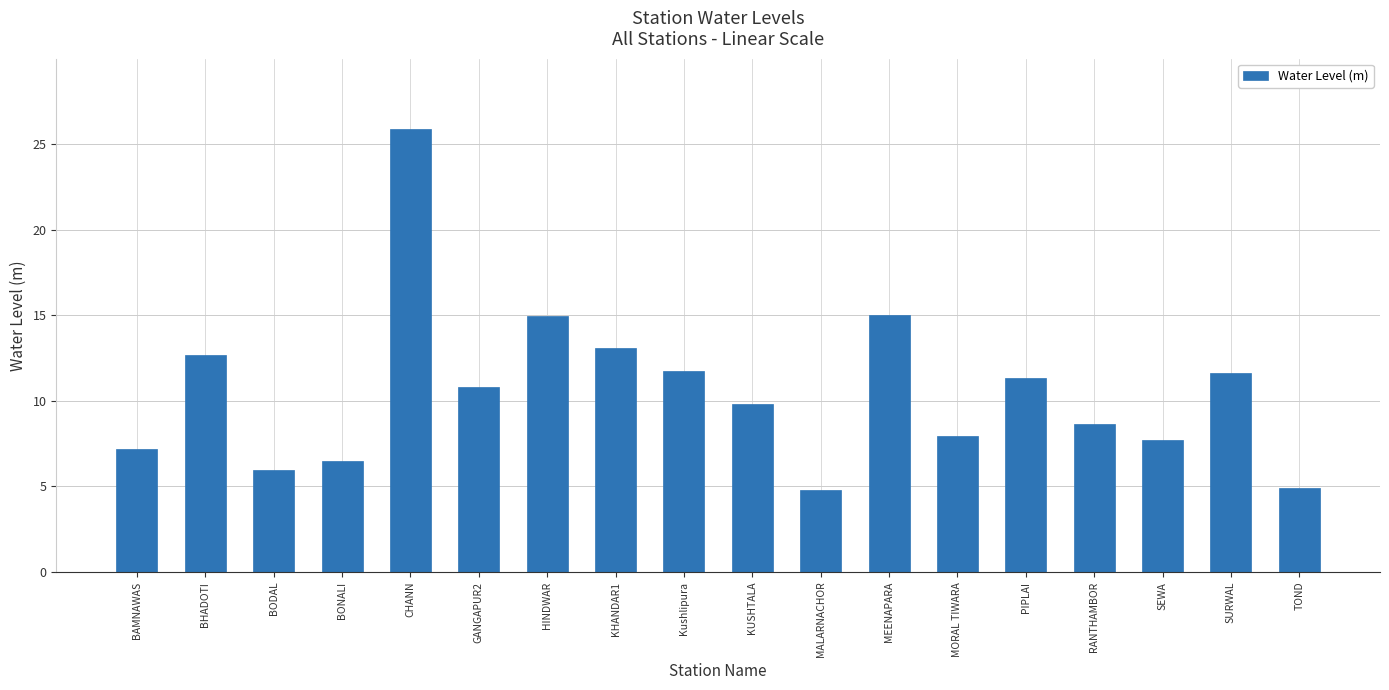

What is the change in value from GANGAPUR2 to KUSHTALA?

-1.0